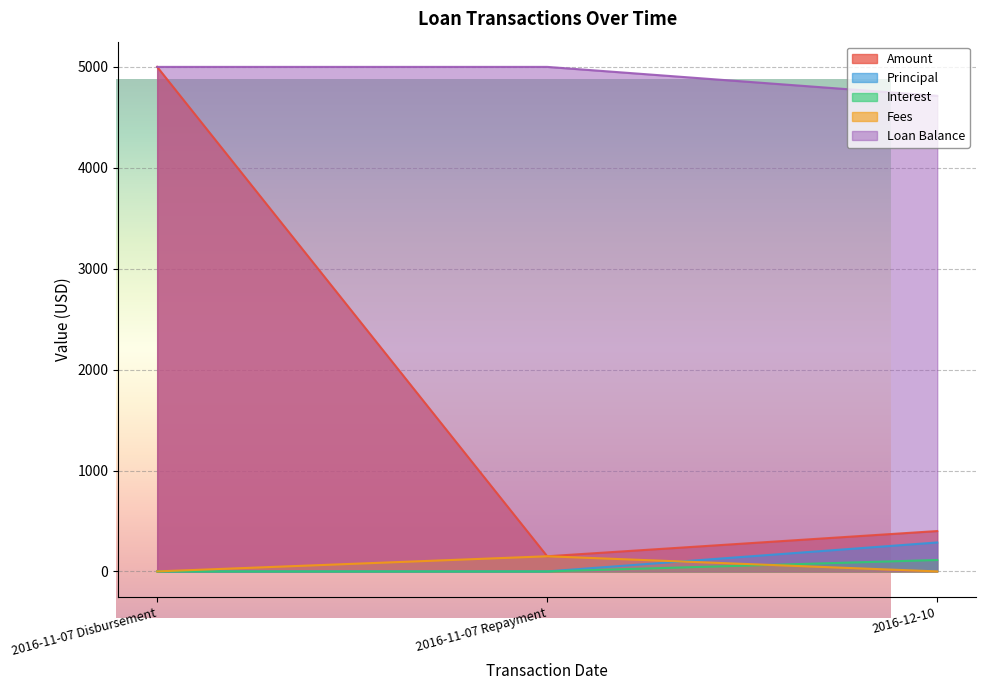

What is the approximate value of Principal at 2016-11-07 Repayment?

0.0